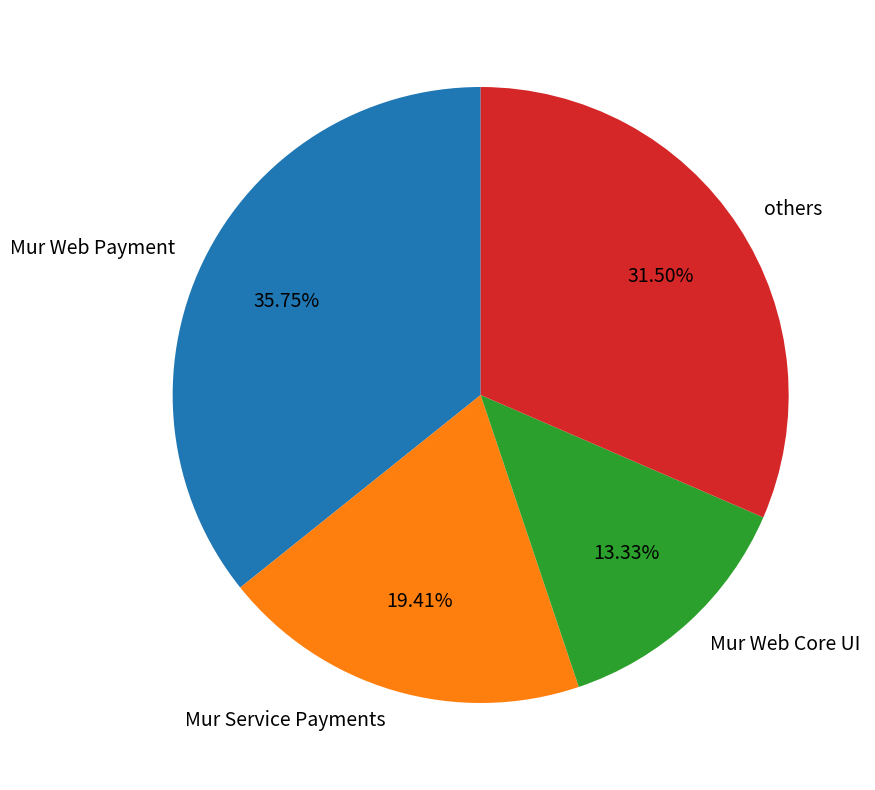

Is Mur Web Payment the majority of the pie?

No